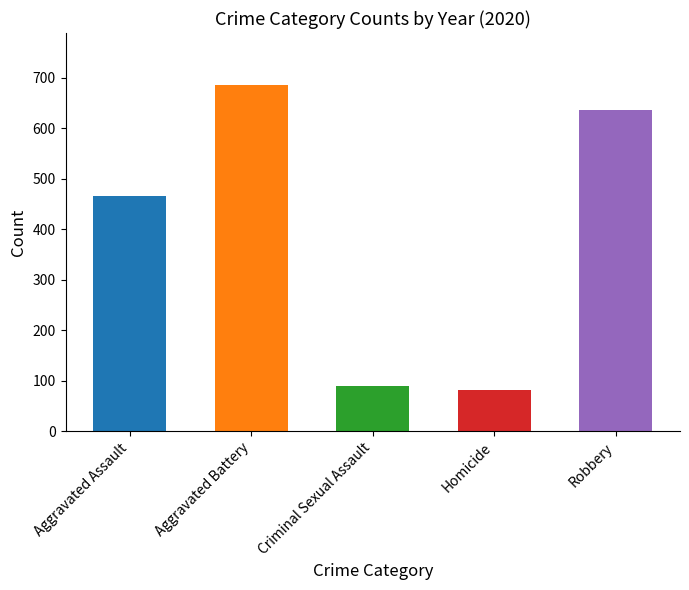

Where is the data nearest to the value 383?

Aggravated Assault